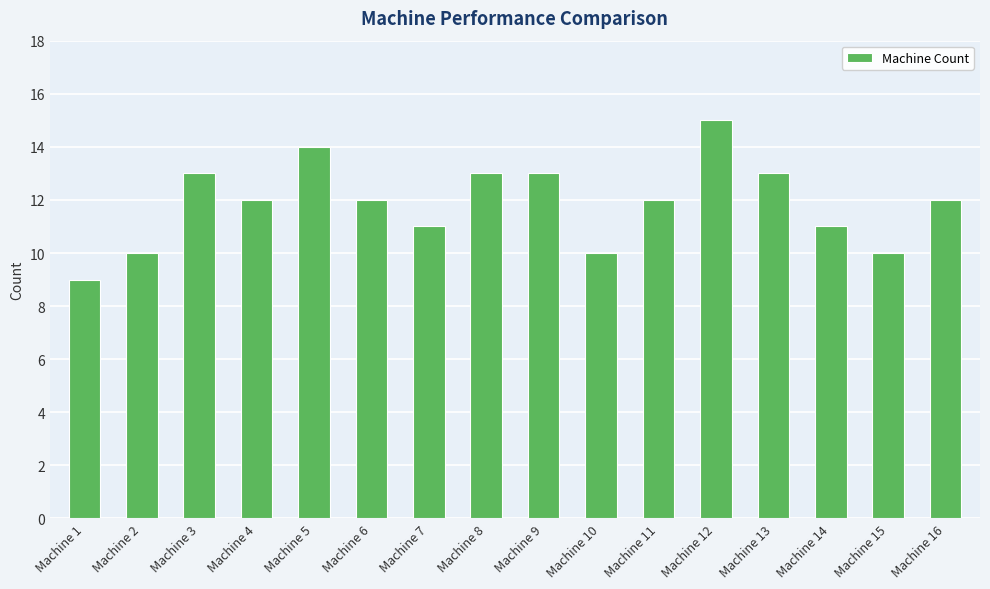

What is the average value?

12